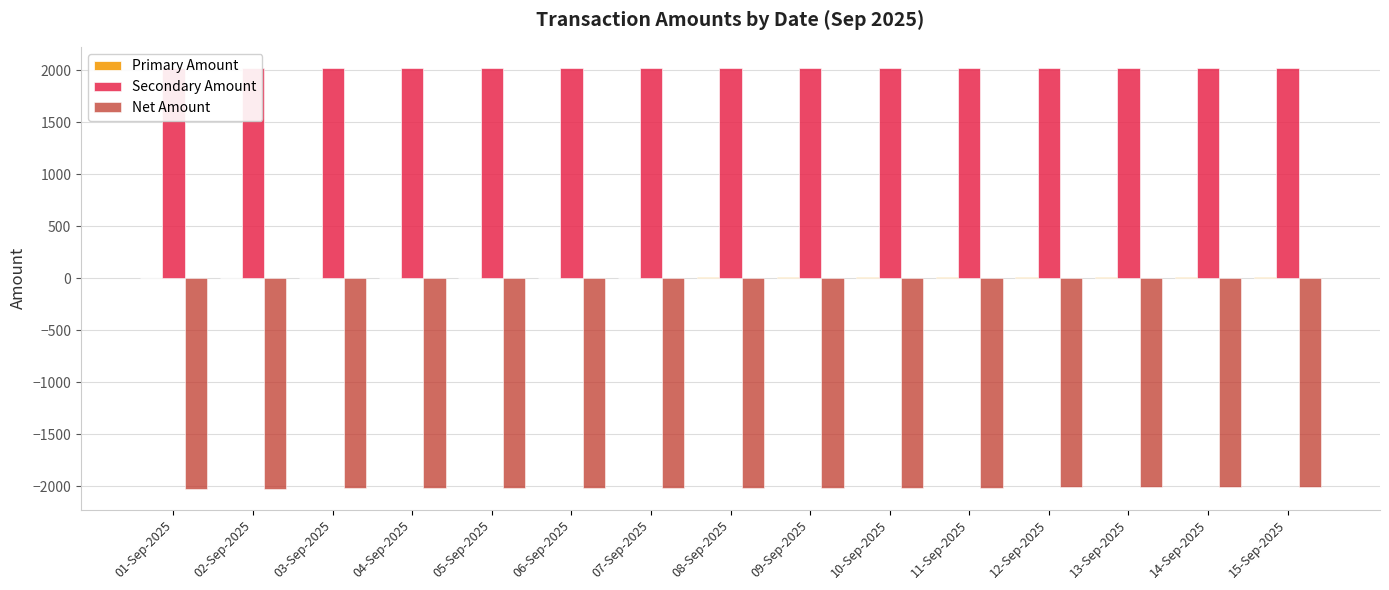

List the series in order of their peak value, highest first.

Secondary Amount, Primary Amount, Net Amount